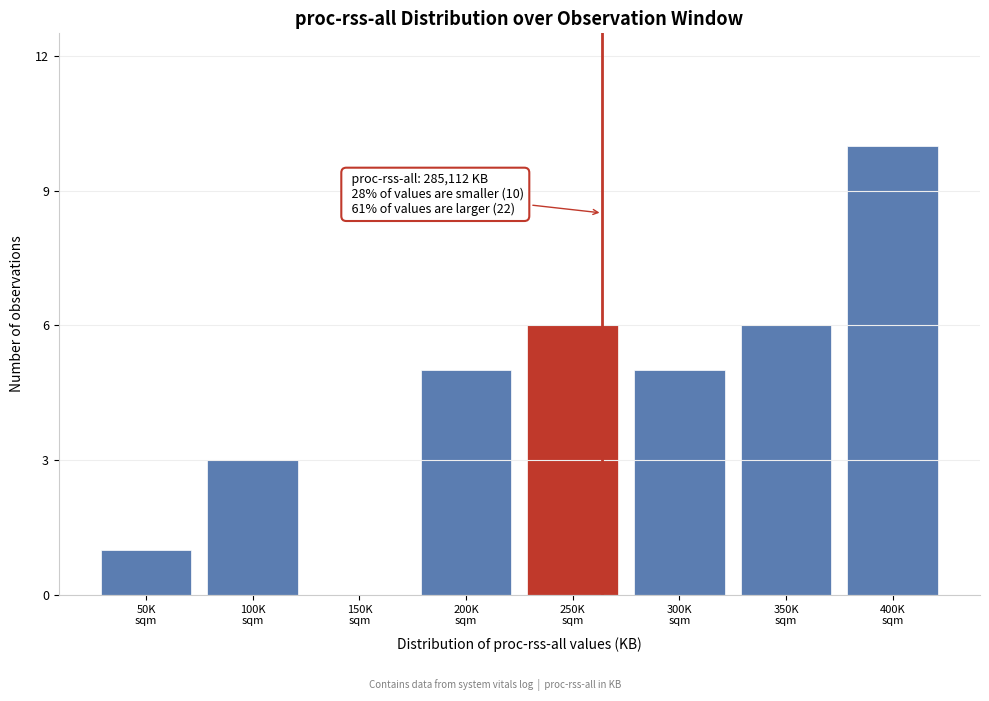

What is the sum of all values?

36